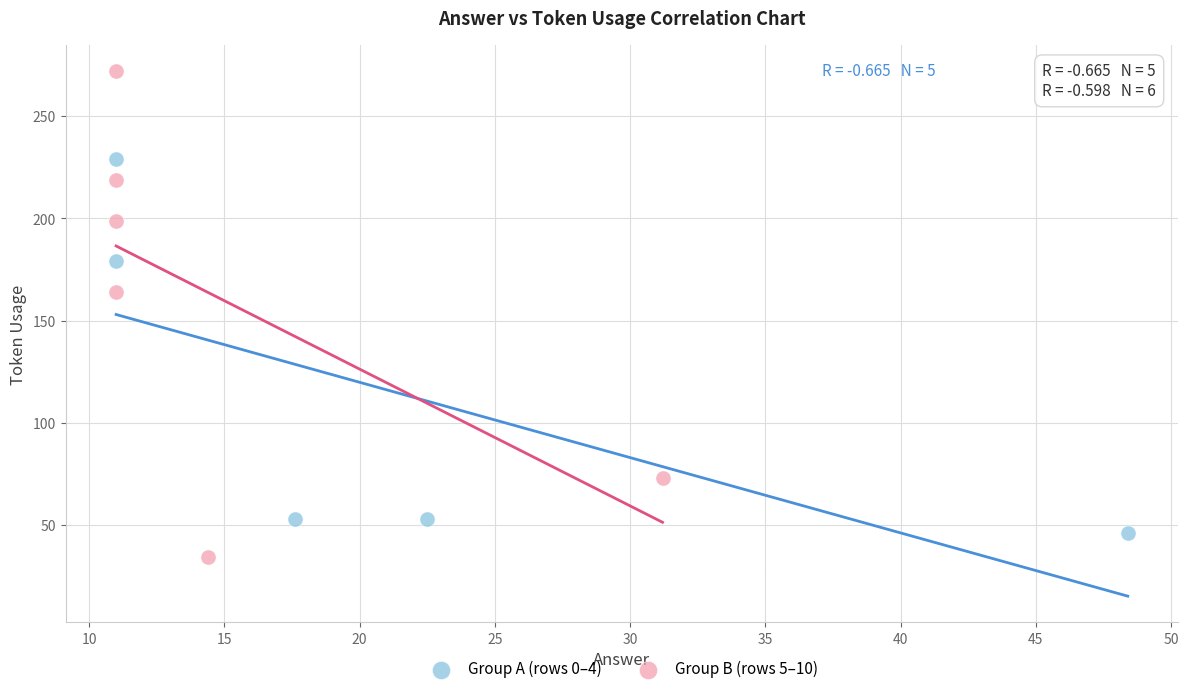

Which series has the largest Y range (max minus min)?

Group B (rows 5–10)